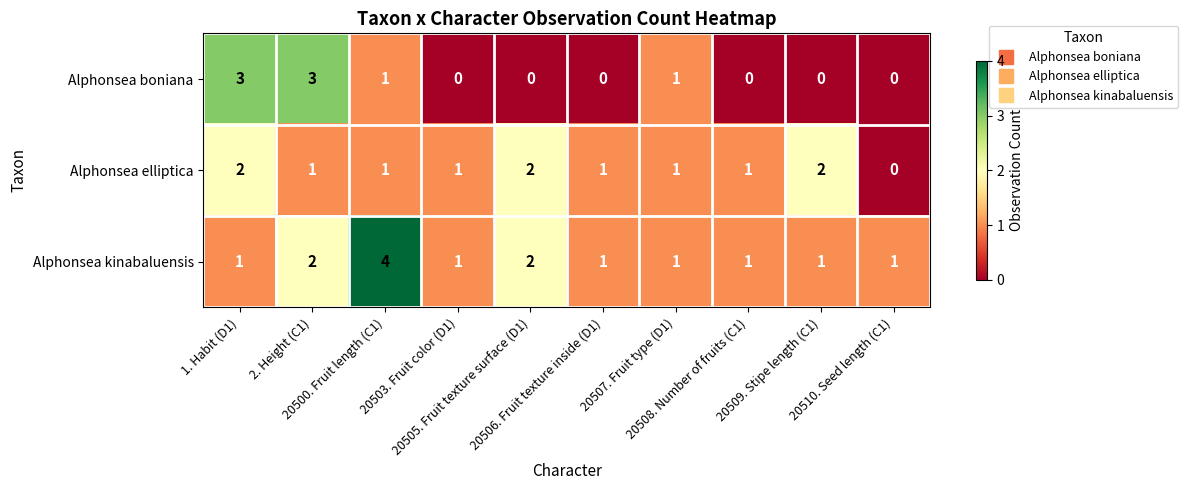

Which series has the largest total across all categories?

Alphonsea kinabaluensis